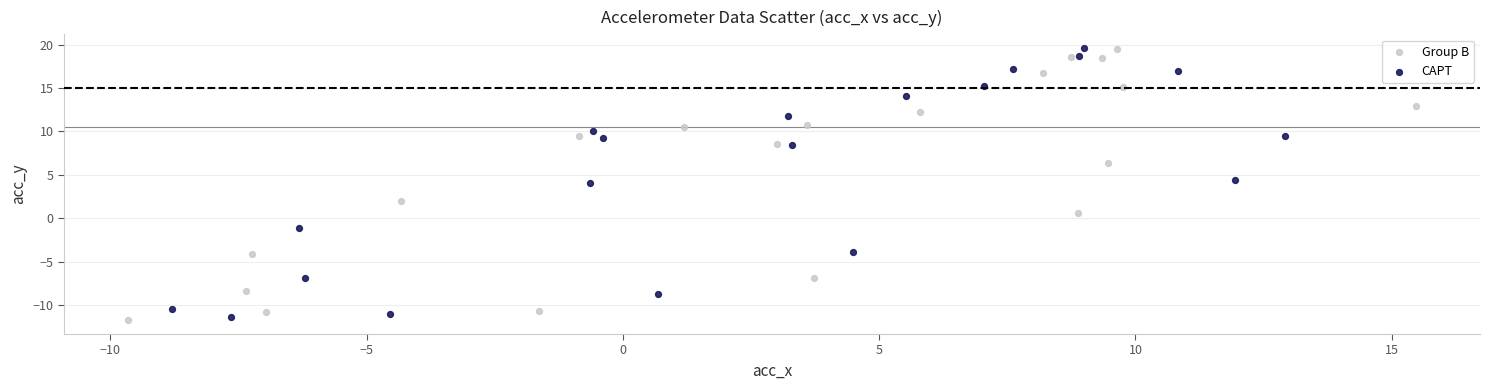

What are all the series names shown in the legend?

Group B, CAPT